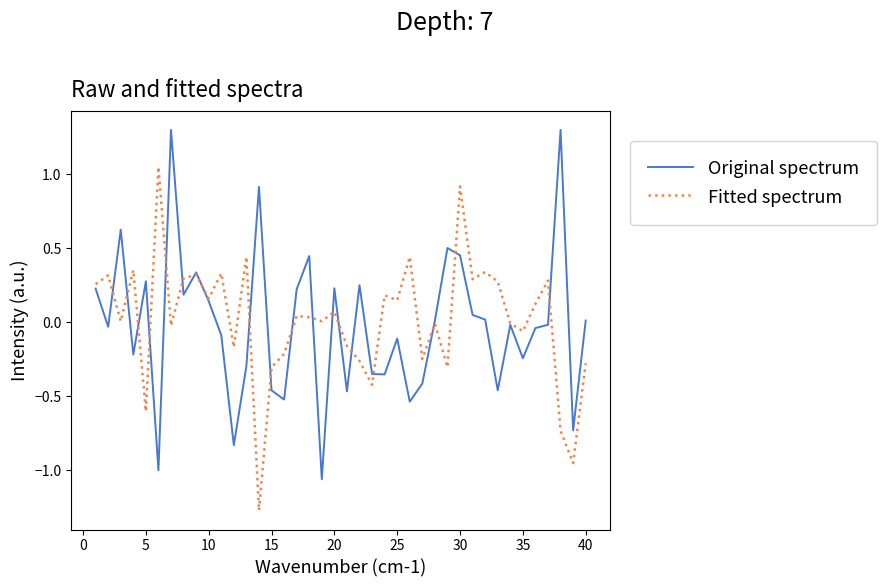

What is the highest value of the Original spectrum series?

1.3